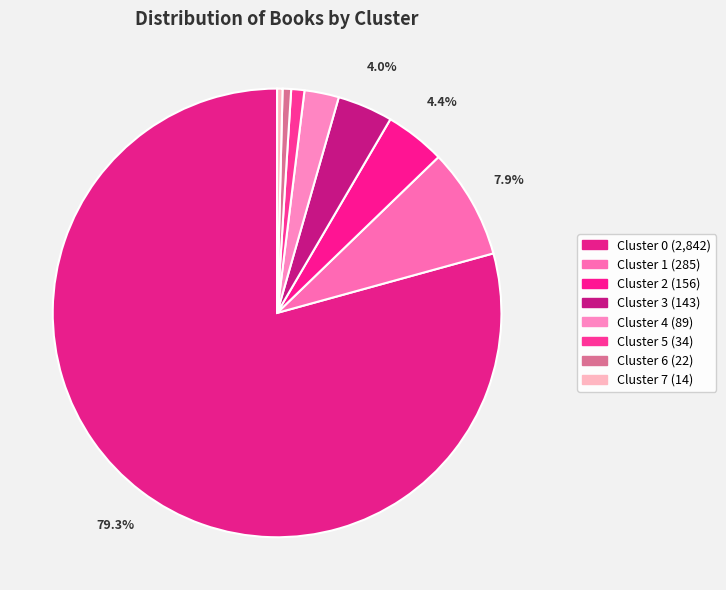

How many segments does this pie chart have?

8